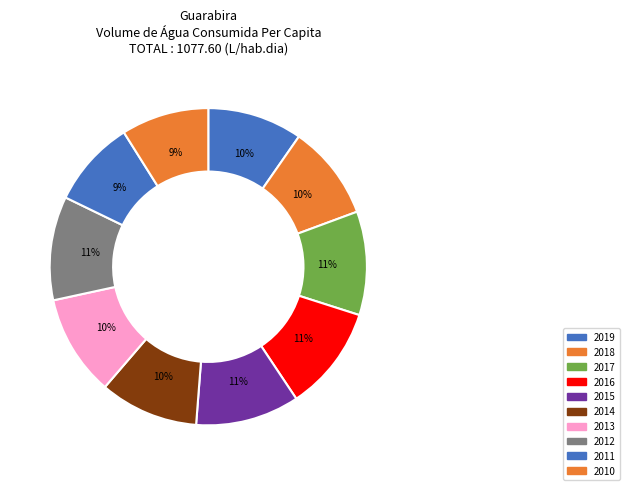

Combined, do 2015 and 2016 account for over 50%?

No